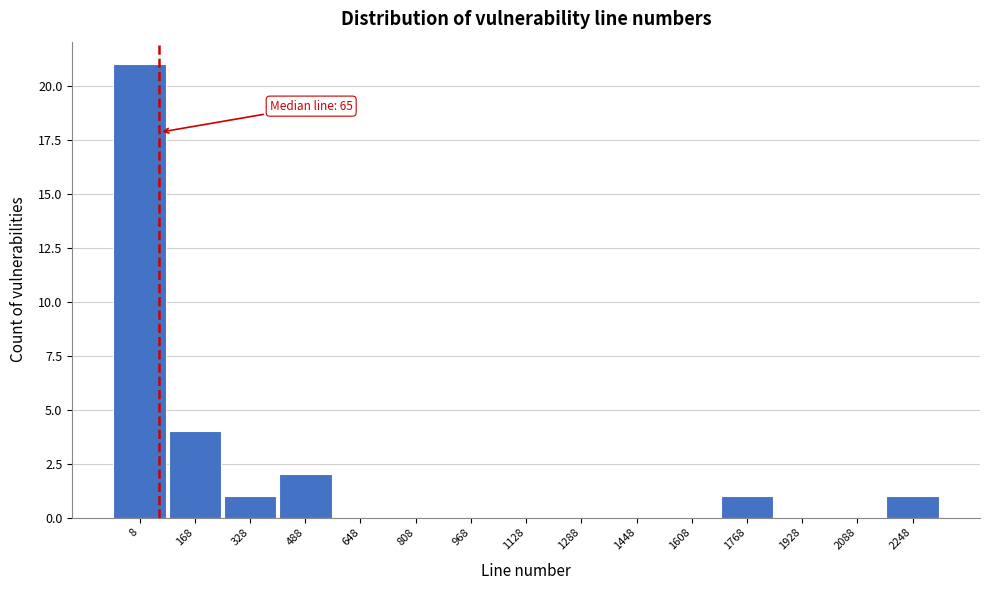

Reading left to right, extract all data points from this chart.

8=21	168=4	328=1	488=2	648=0	808=0	968=0	1128=0	1288=0	1448=0	1608=0	1768=1	1928=0	2088=0	2248=1